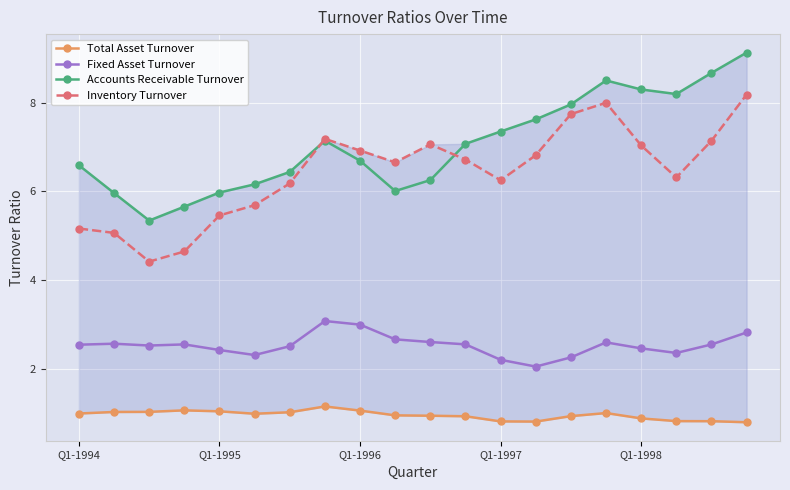

The Inventory Turnover series shows 2.1 at Q1-1997. True or false?

False